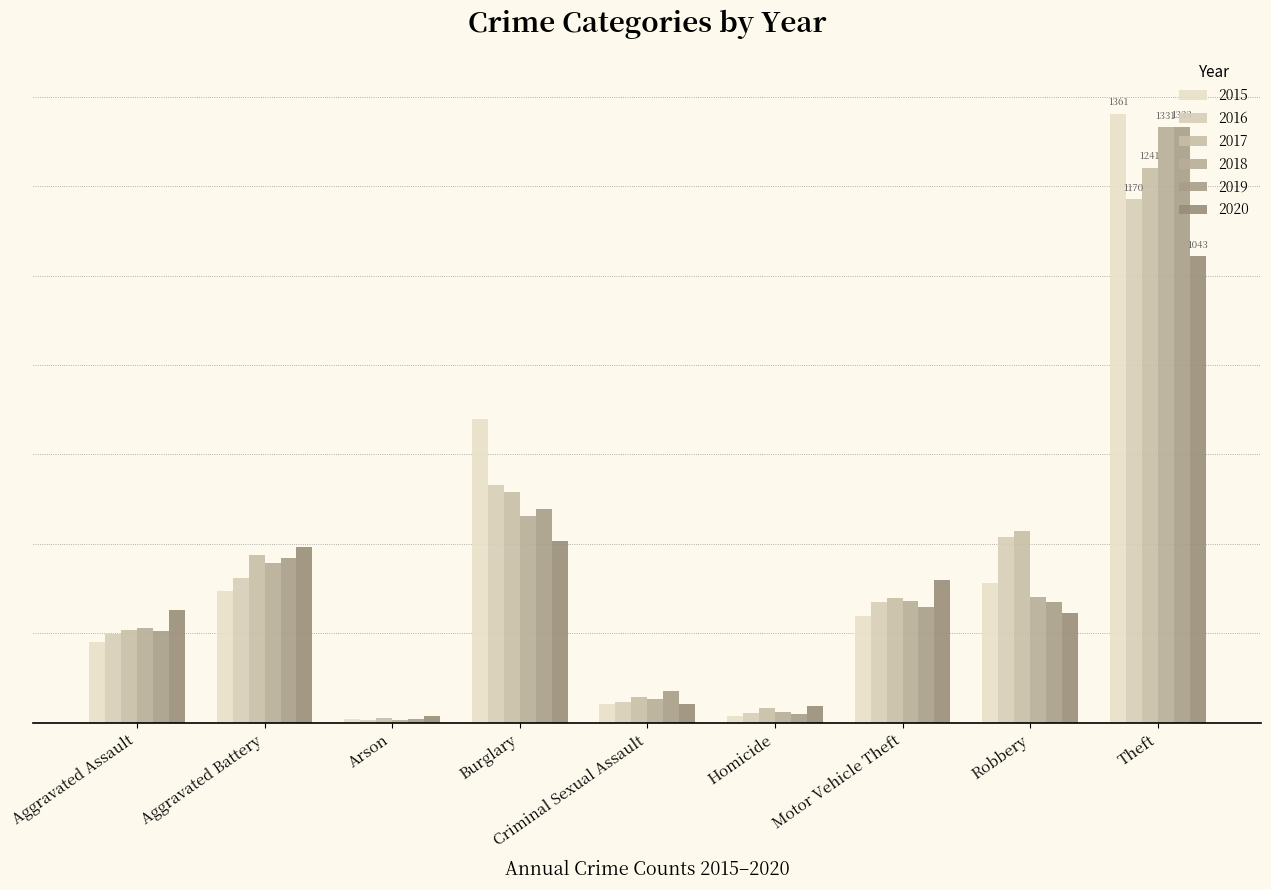

What position from the right is Motor Vehicle Theft?

3